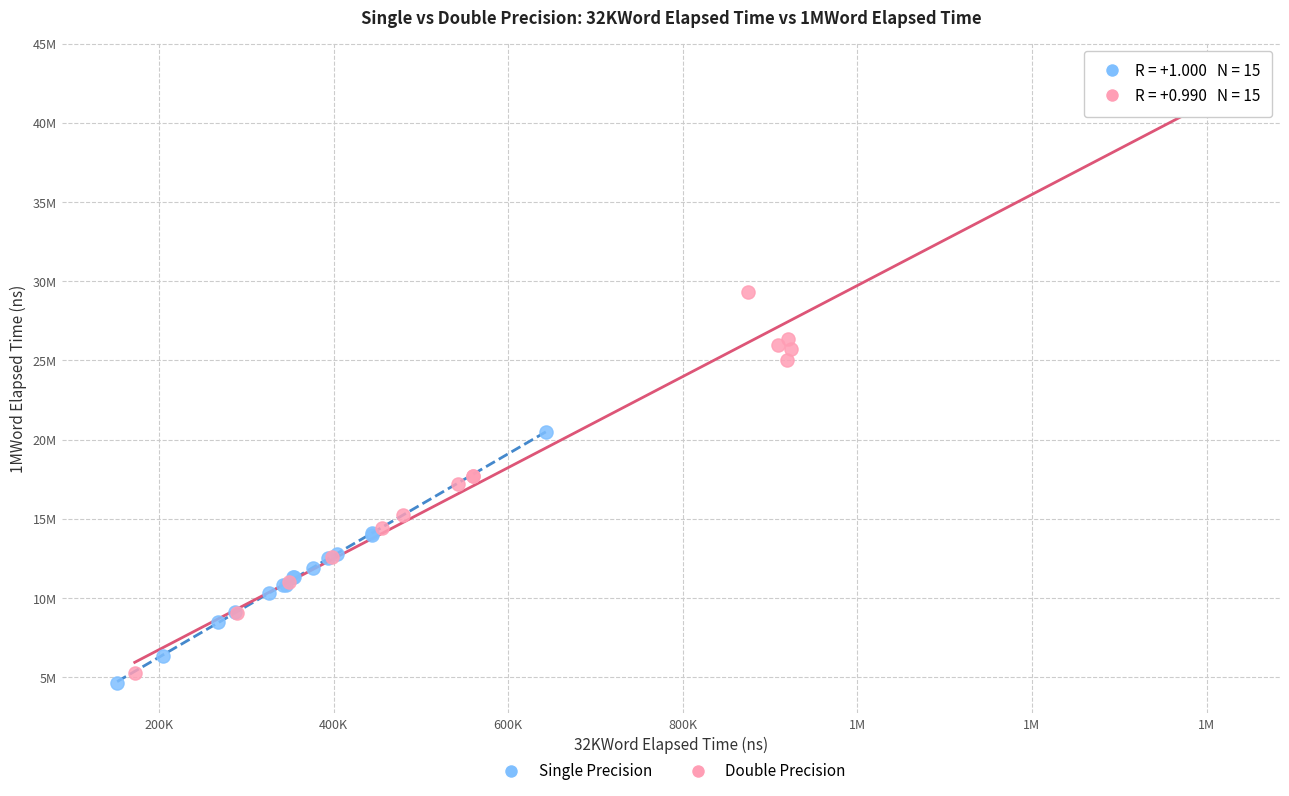

What are all the series names shown in the legend?

Single Precision, Double Precision